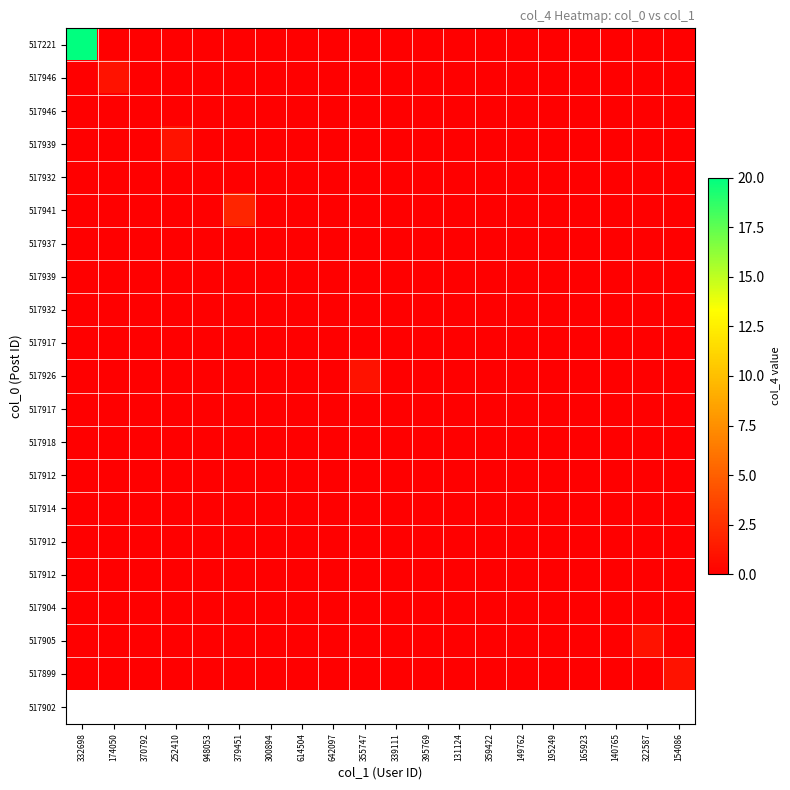

Which category has the highest value across all series?

332698